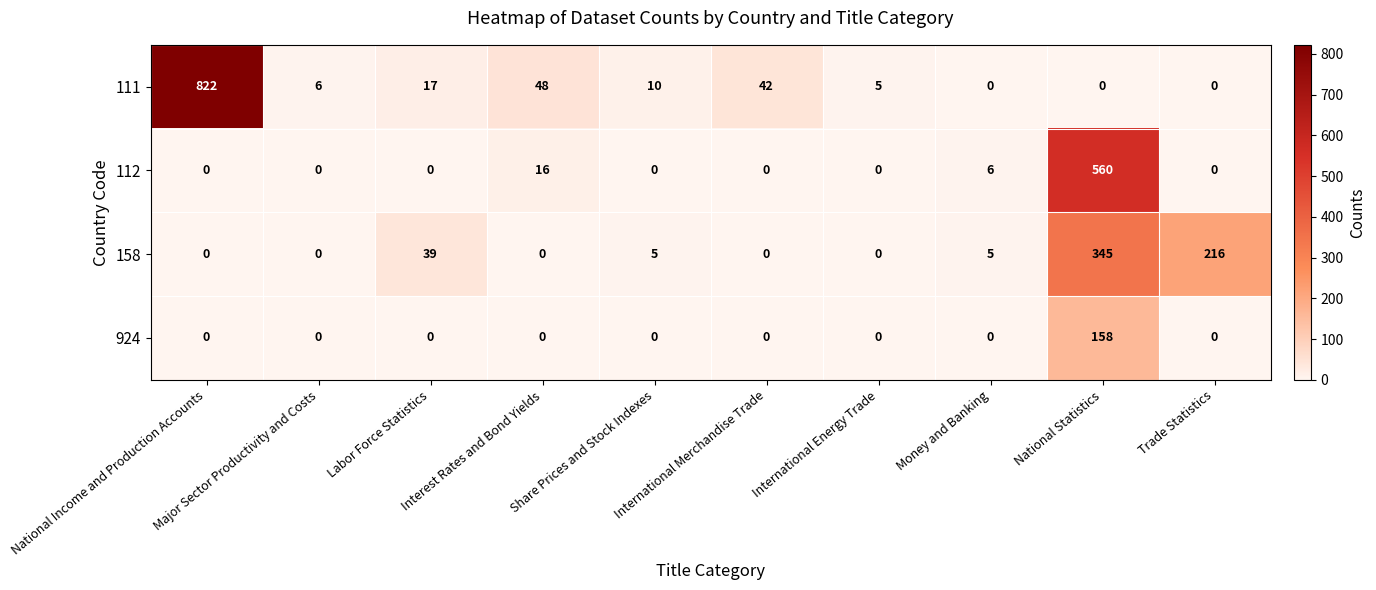

Which series has the largest total across all categories?

111